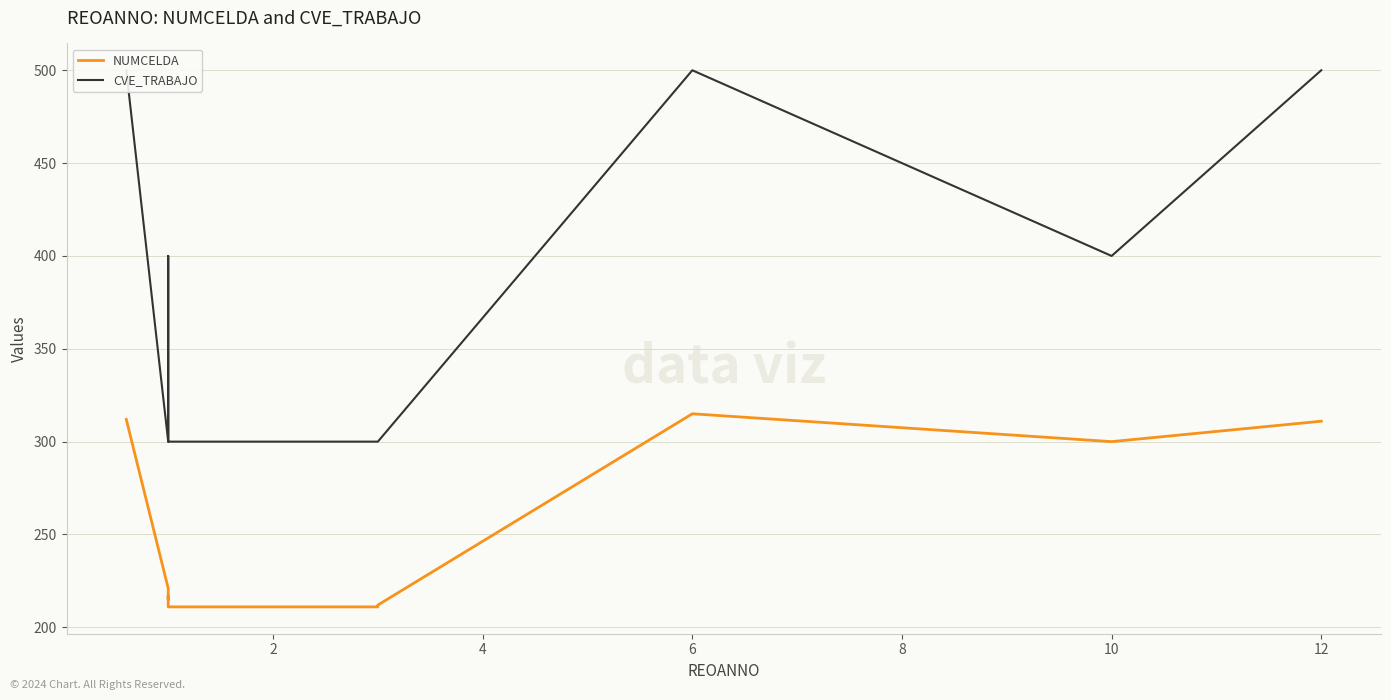

True or false: NUMCELDA and CVE_TRABAJO cross at least once.

False